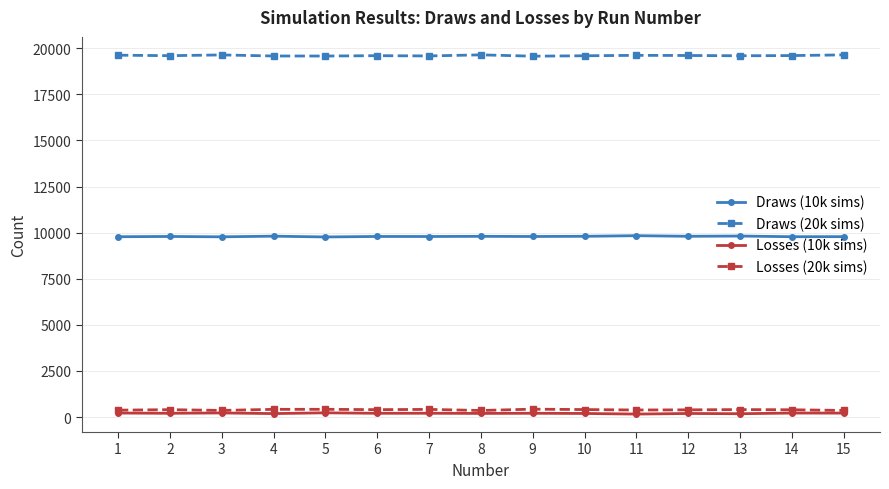

True or false: Losses (20k sims) and Draws (20k sims) cross at least once.

False